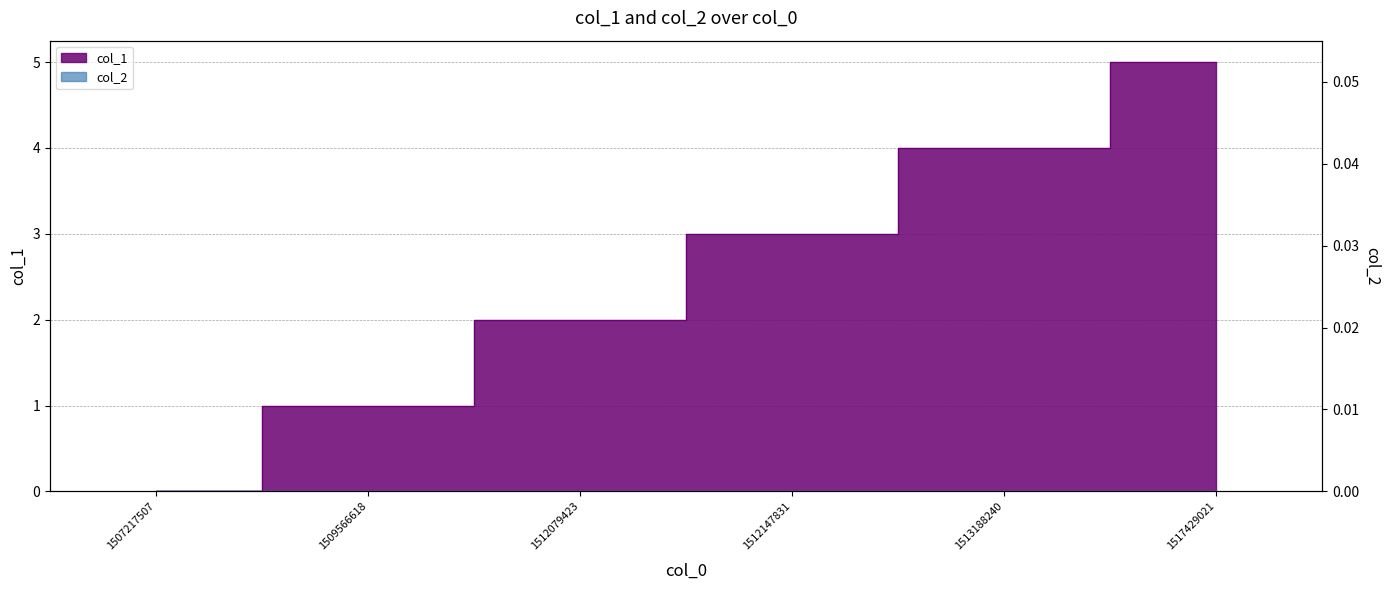

Where is the data nearest to the value 2?

1512079423